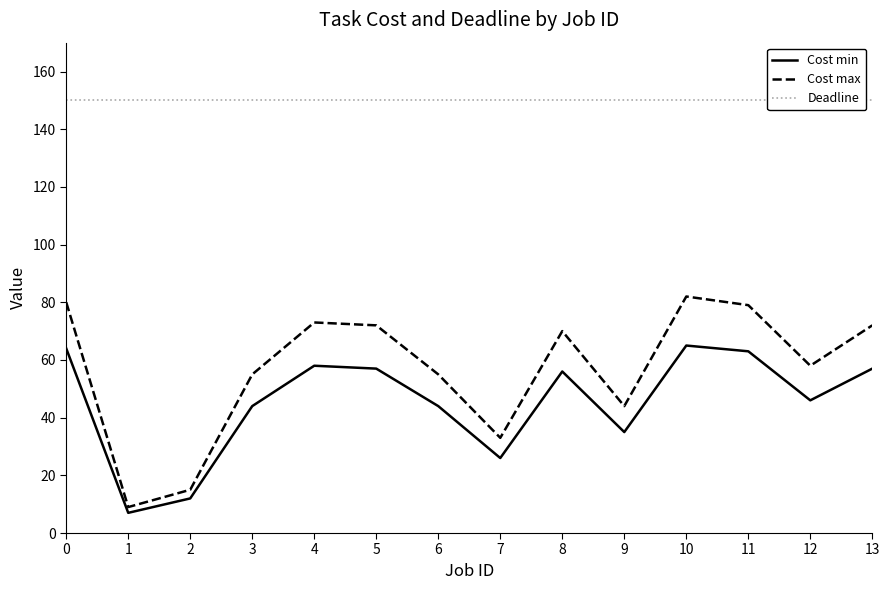

Where is Cost max nearest to the value 45?

9